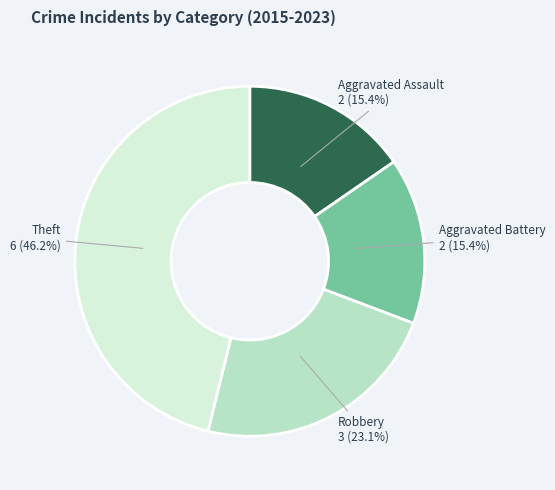

To the nearest percent, what is the average slice percentage?

25%